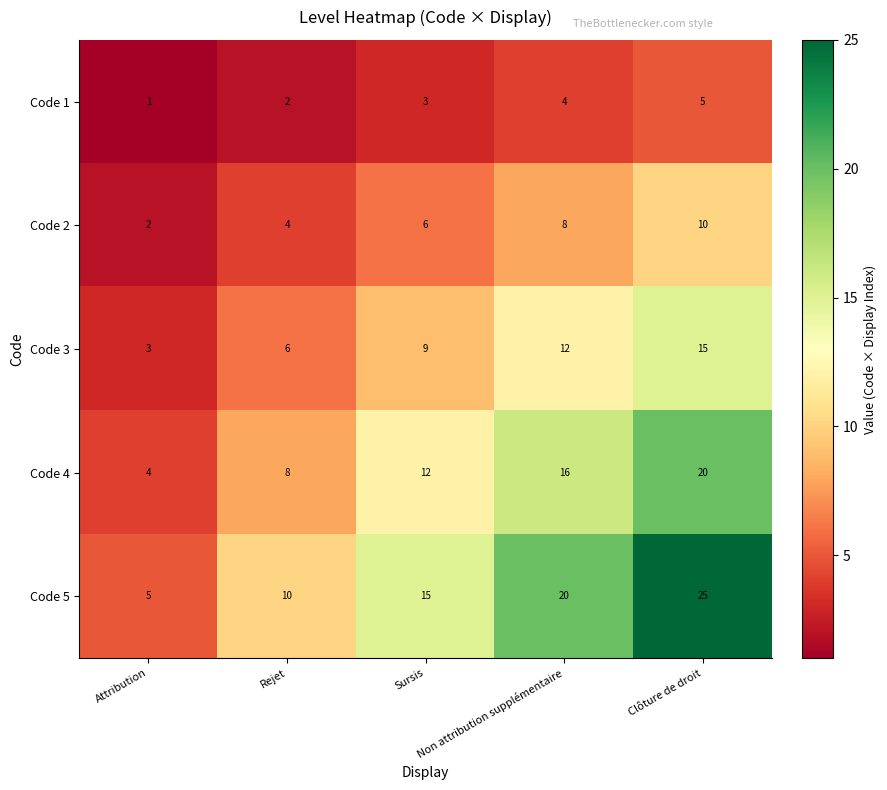

List the series in order of their overall mean, lowest first.

Code 1, Code 2, Code 3, Code 4, Code 5